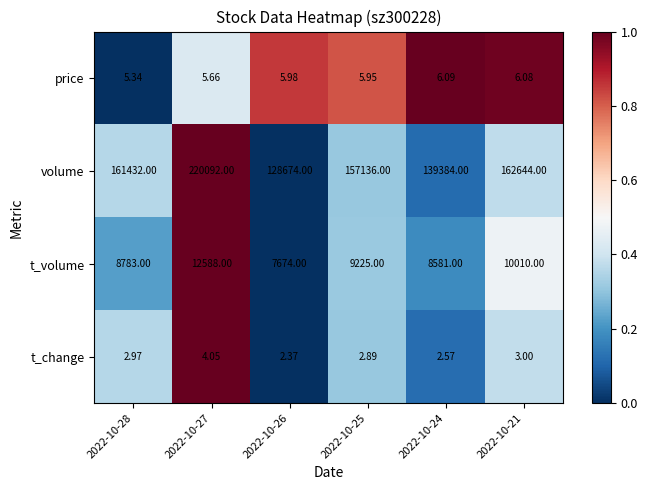

What is the total value across all series at 2022-10-26?

136356.4